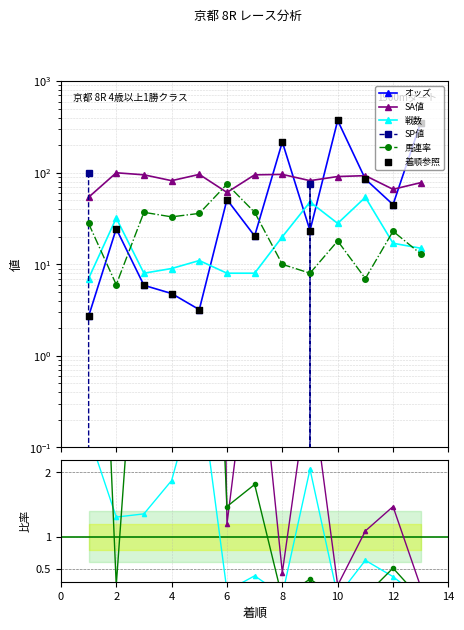

What is the total value across all series at 9?

236.4